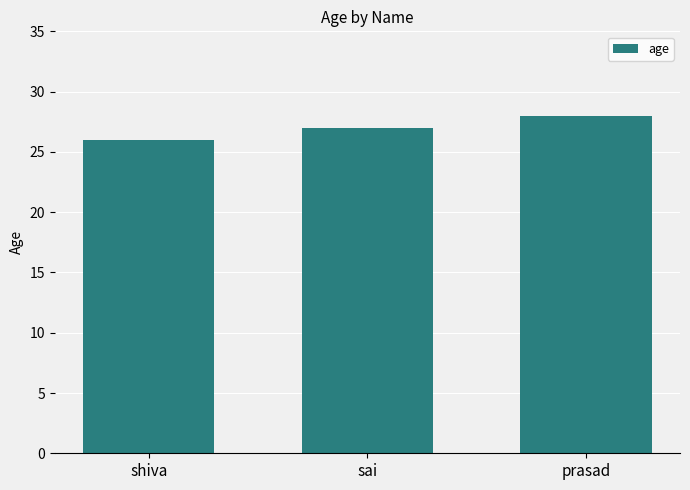

How many data points does each series have?

3